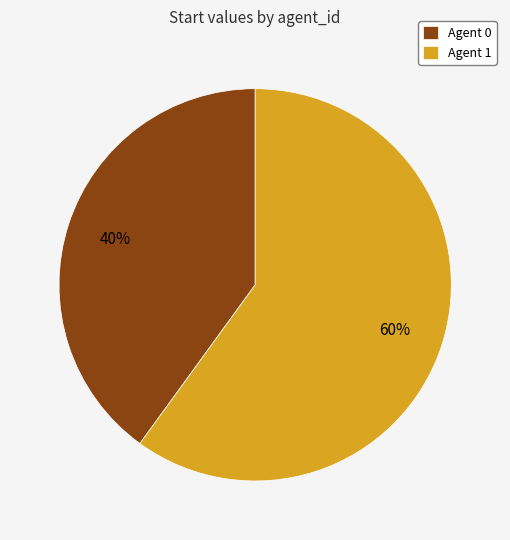

Which has a higher value, Agent 1 or Agent 0?

Agent 1